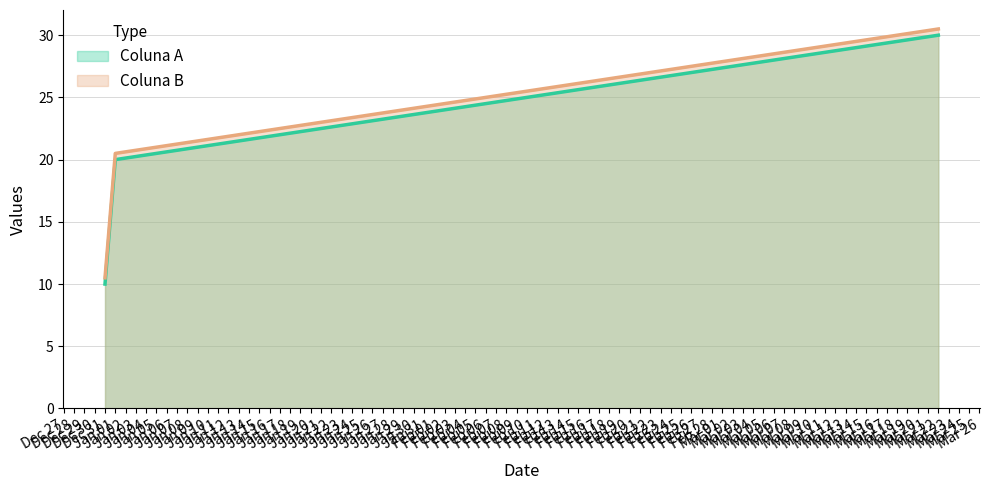

The Coluna B series shows 10.5 at Dec 31. True or false?

True